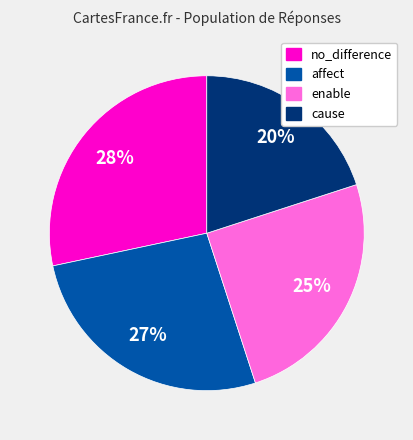

How many slices are in this pie chart?

4